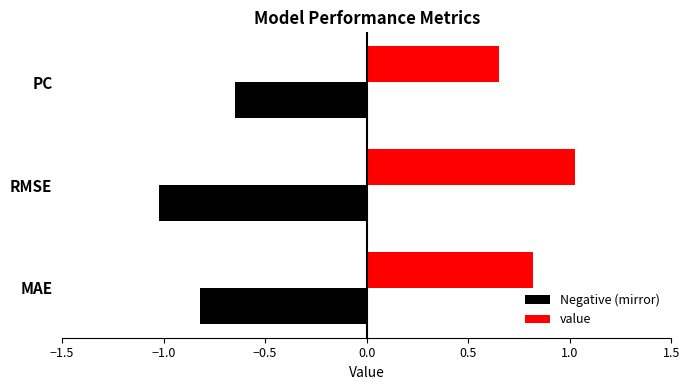

The value of value at −1.0 is 0.2. True or false?

False